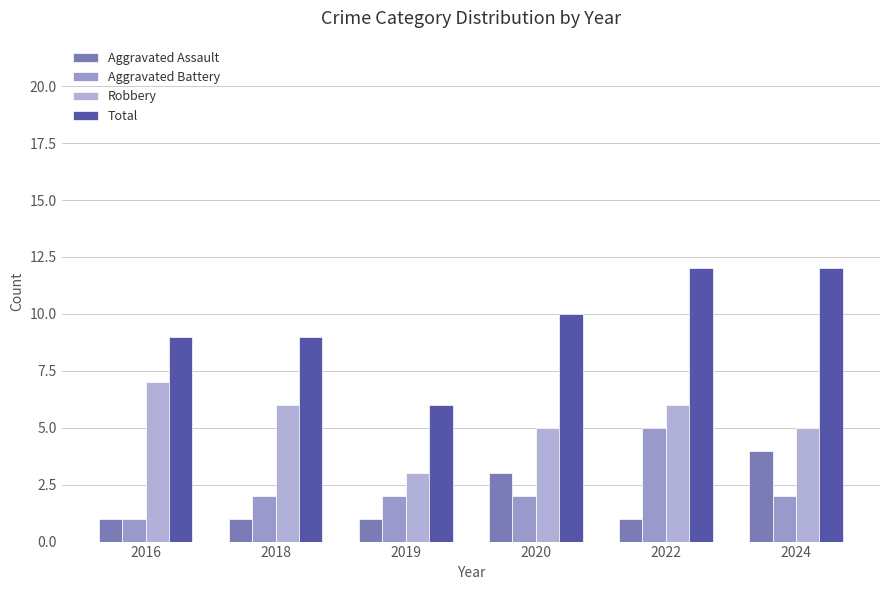

What is the sum of the Total values at 2019 and 2020?

16